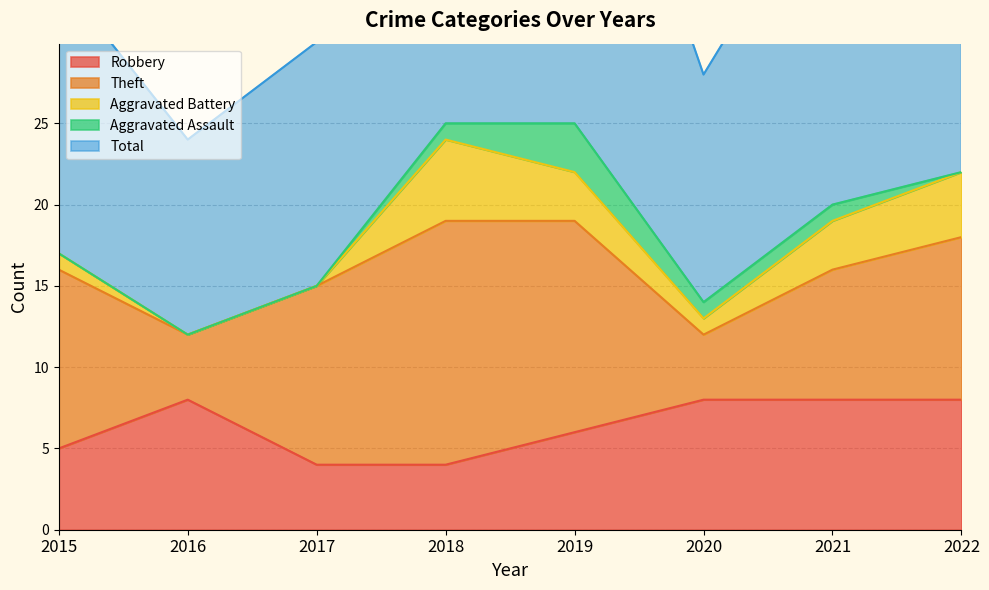

True or false: Aggravated Assault has a value of 1 at 2015.

False